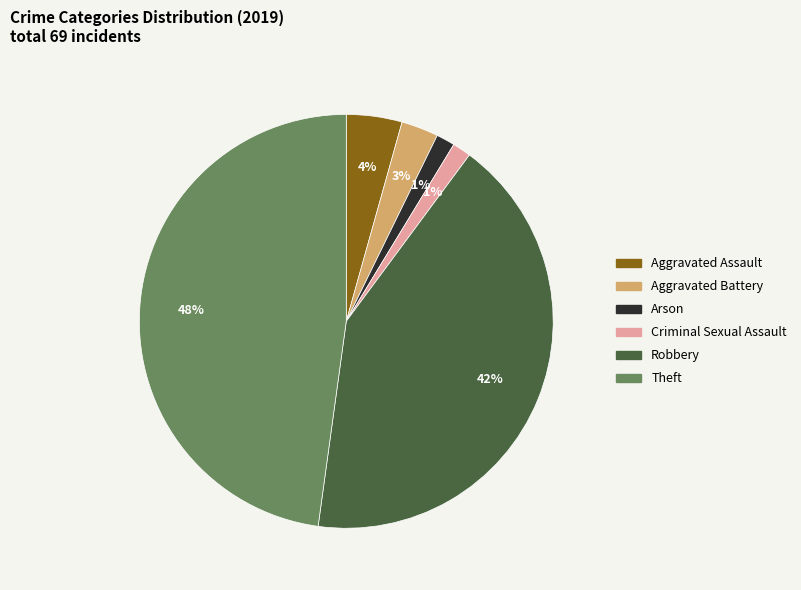

How many segments does this pie chart have?

6